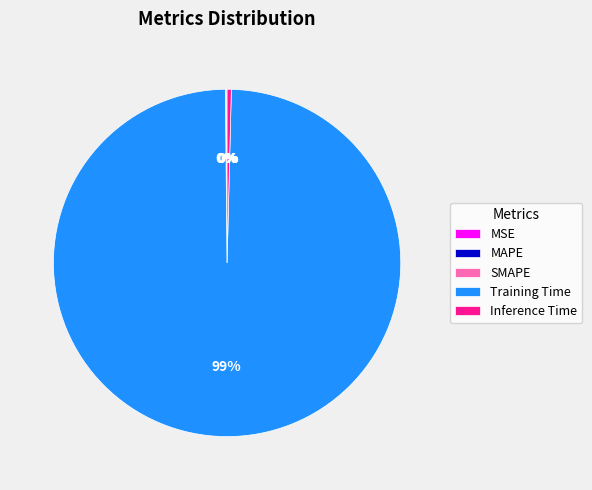

Which category has the biggest portion of the pie?

Training Time